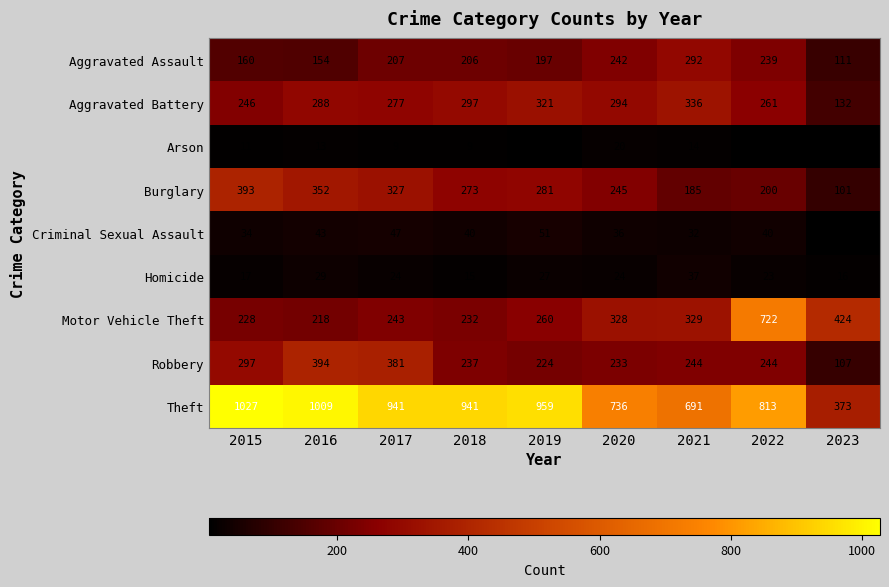

List the labels in order of Aggravated Assault value, largest first.

2021, 2020, 2022, 2017, 2018, 2019, 2015, 2016, 2023